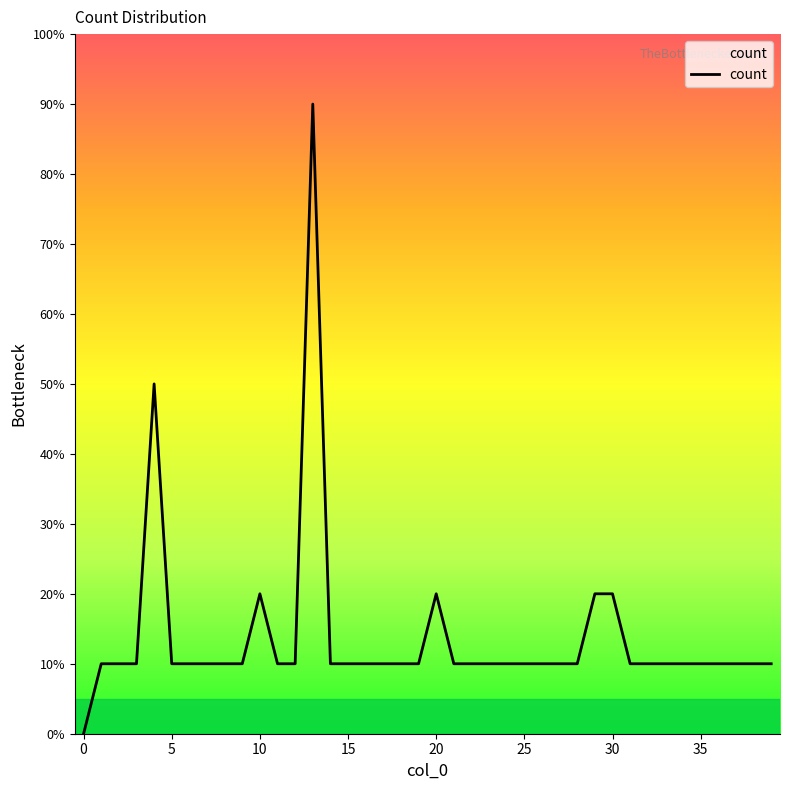

Reading left to right, extract all data points from this chart.

0	1	1	1	5	1	1	1	1	1	2	1	1	9	1	1	1	1	1	1	2	1	1	1	1	1	1	1	1	2	2	1	1	1	1	1	1	1	1	1